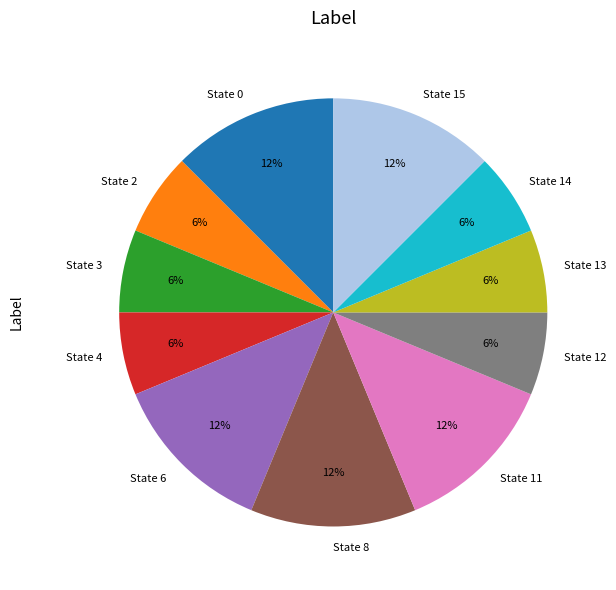

Is State 13 the majority of the pie?

No